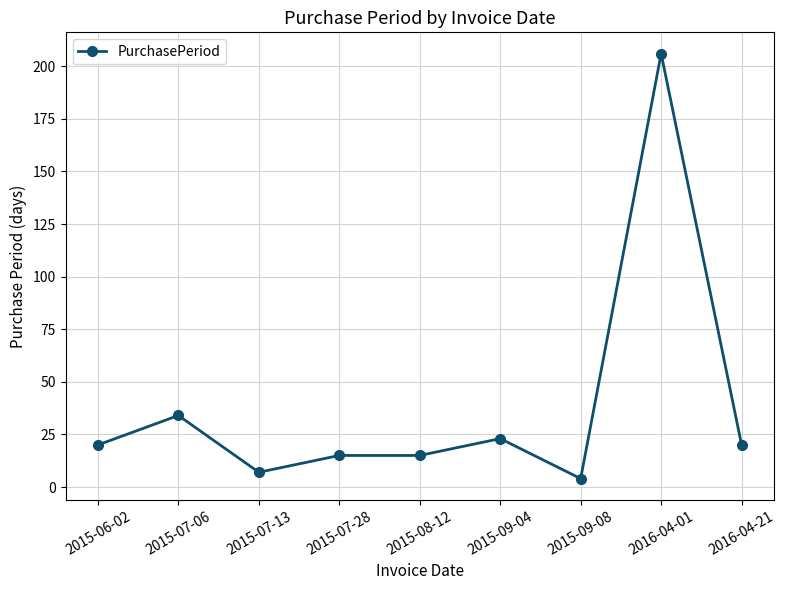

Read the value at 2015-06-02, to the nearest 10.

20